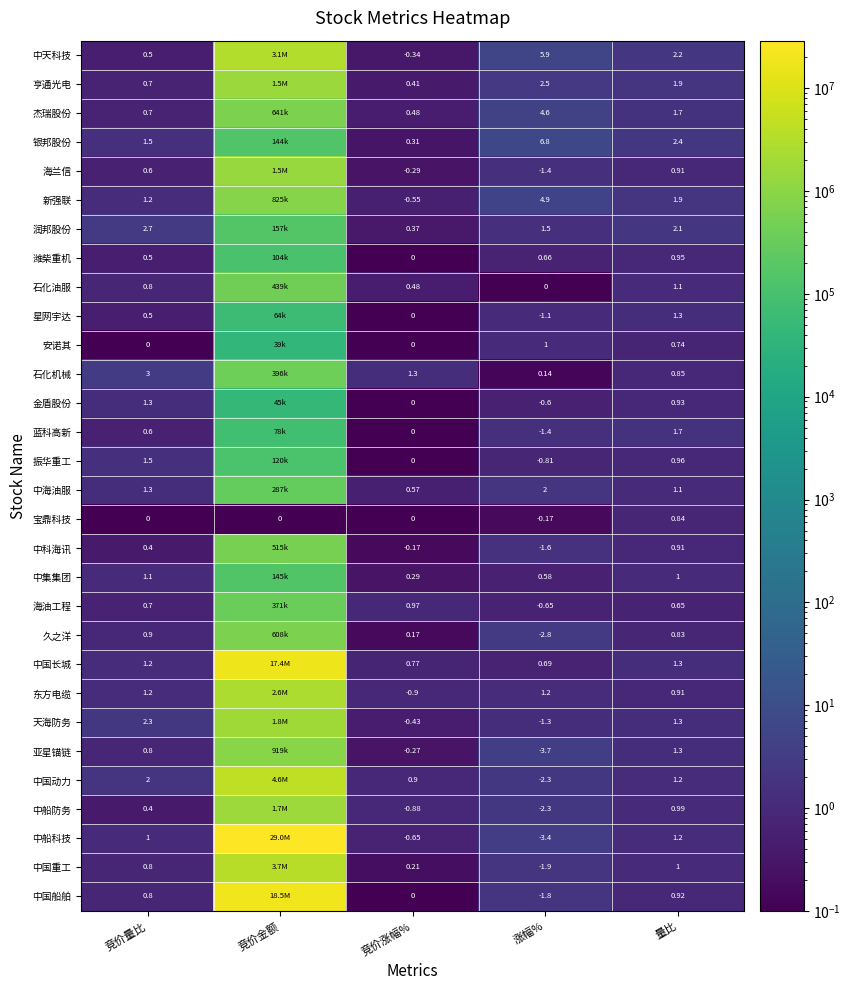

Is the value of 中海油服 at 竞价涨幅% greater than the value of 中船防务 at 量比?

No